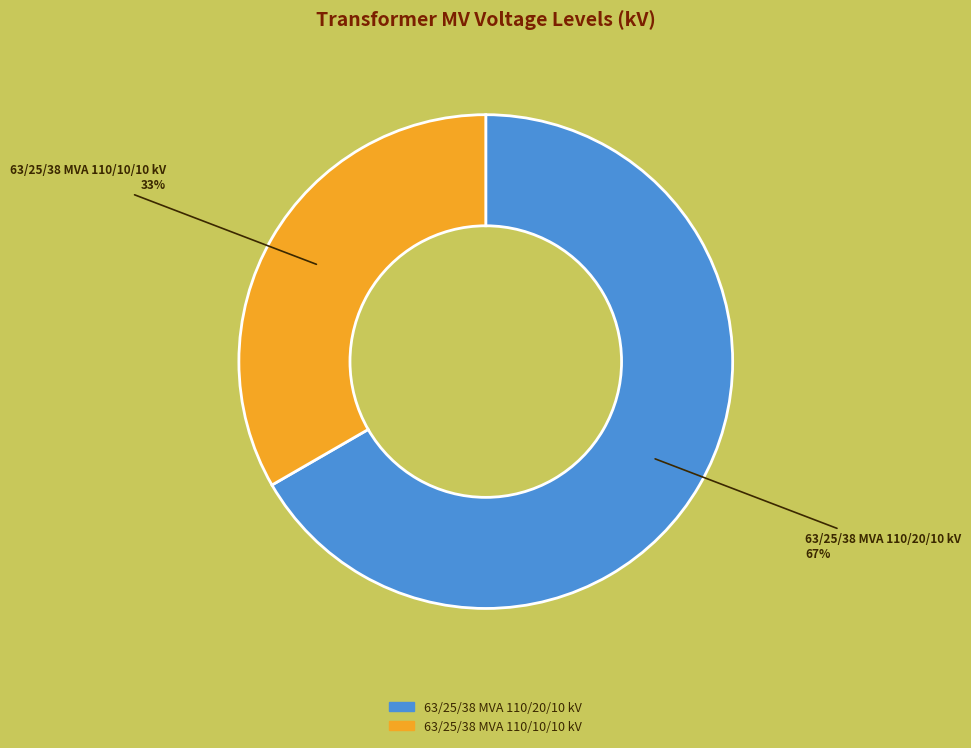

Rank the categories by value from lowest to highest.

63/25/38 MVA 110/10/10 kV, 63/25/38 MVA 110/20/10 kV